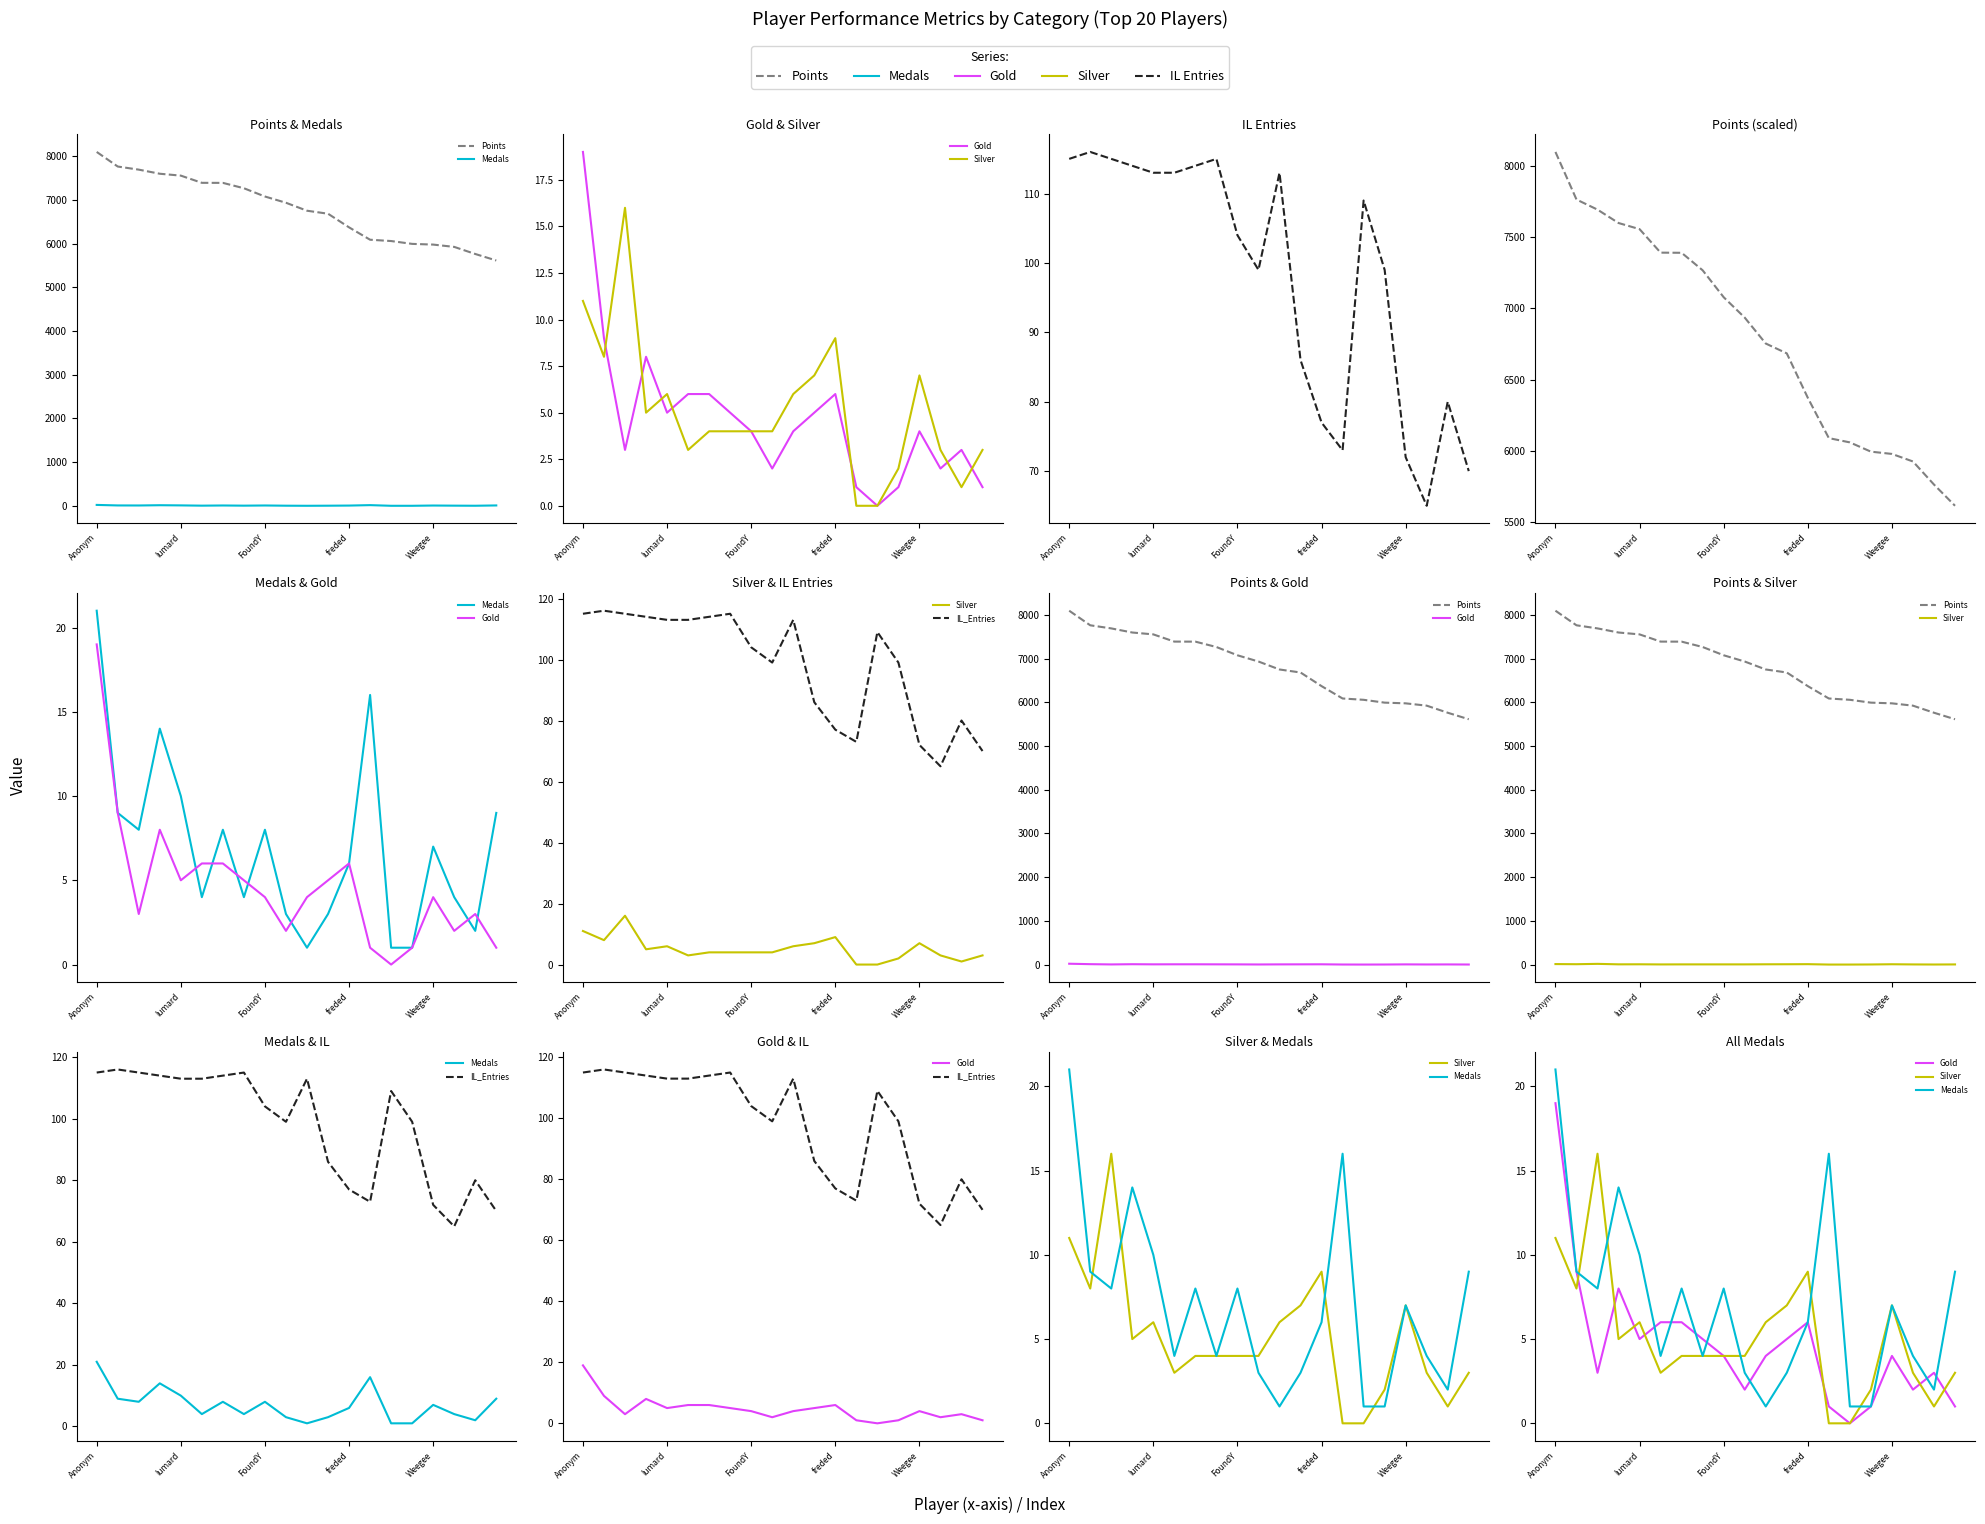

Rank the series by their maximum value, from highest to lowest.

Points, IL_Entries, Medals, Gold, Silver